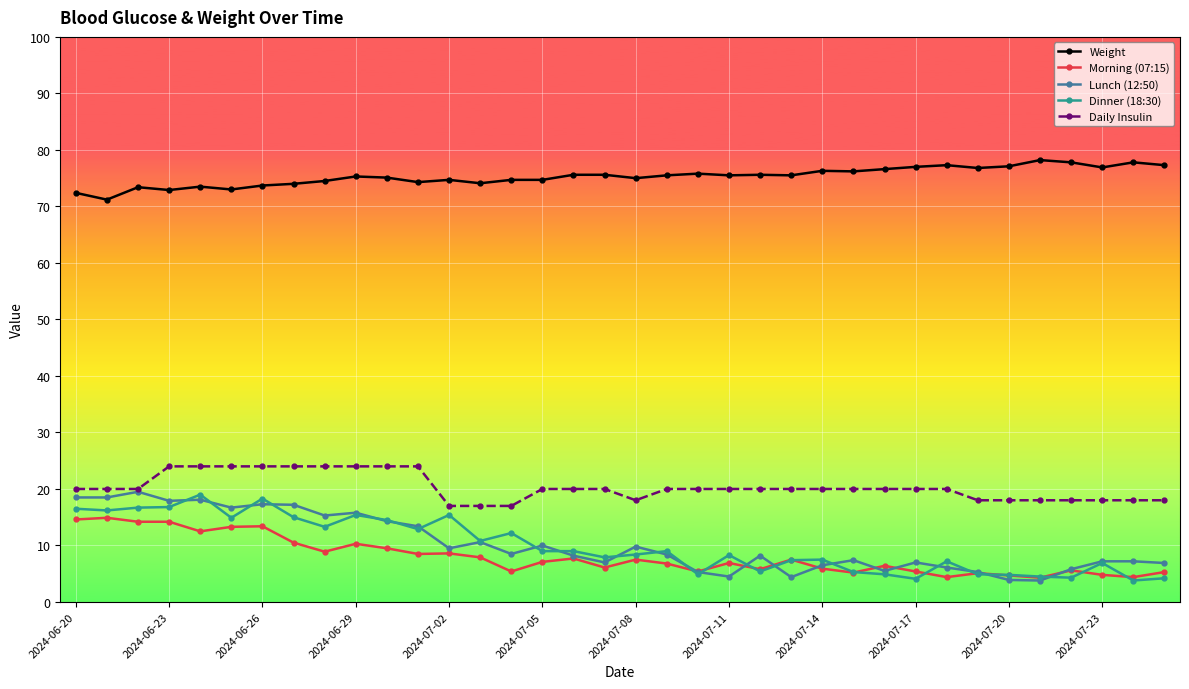

At how many categories does at least one series exceed 63?

36